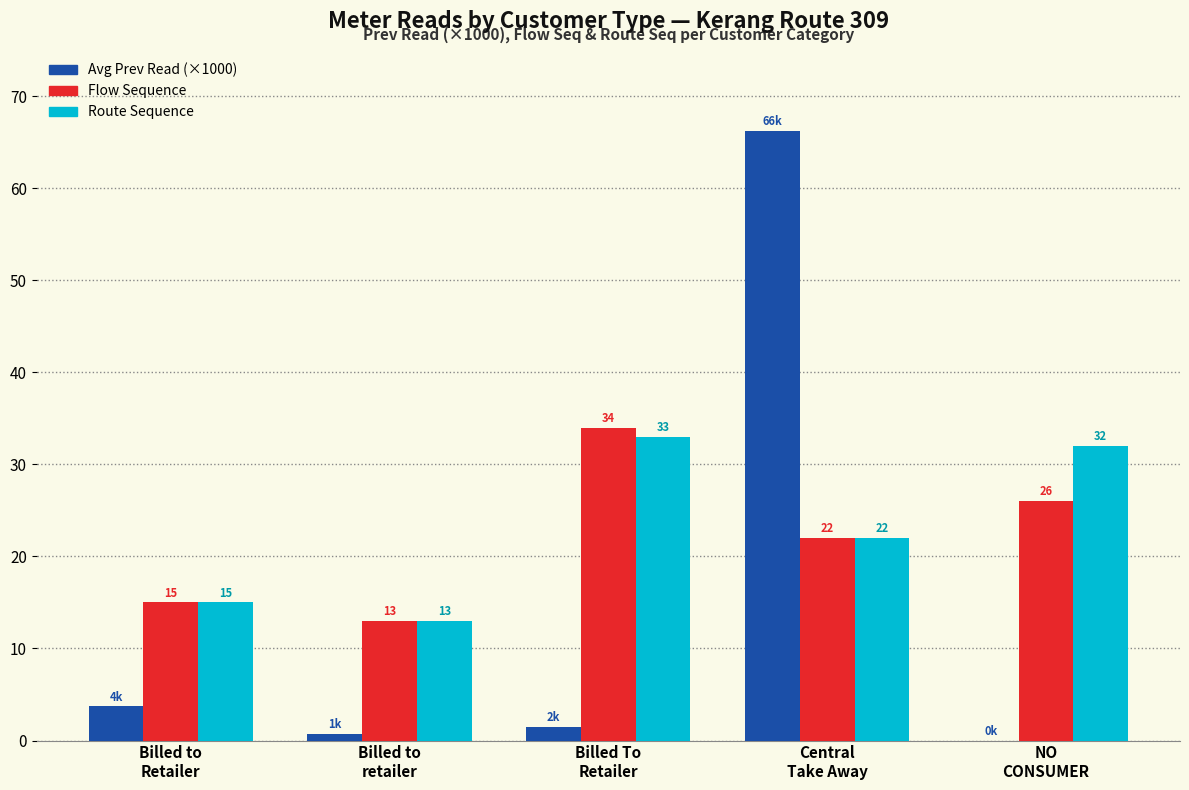

At which label does Route Sequence first exceed 22?

Billed To
Retailer